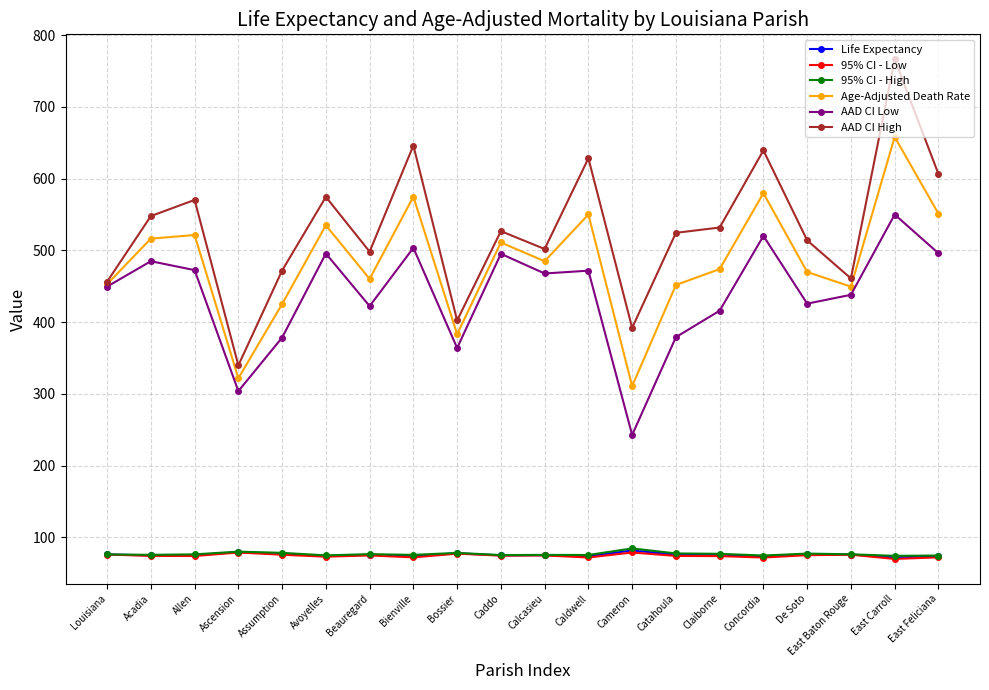

Which series changed the most between Louisiana and Caldwell?

AAD CI High